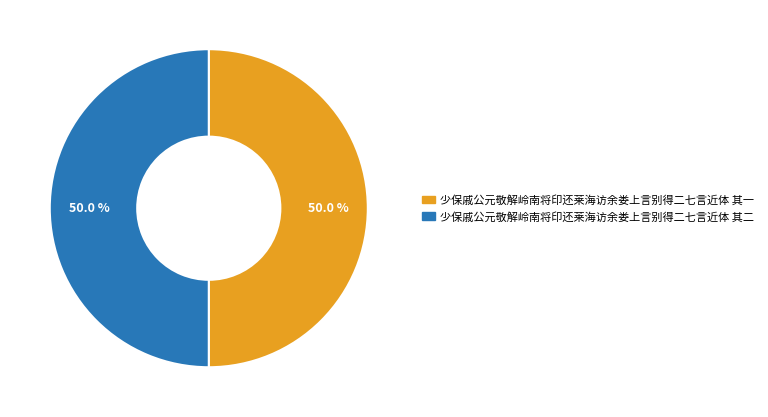

What is the total percentage of 少保戚公元敬解岭南将印还莱海访余娄上言别得二七言近体 其一 and 少保戚公元敬解岭南将印还莱海访余娄上言别得二七言近体 其二?

100.0%